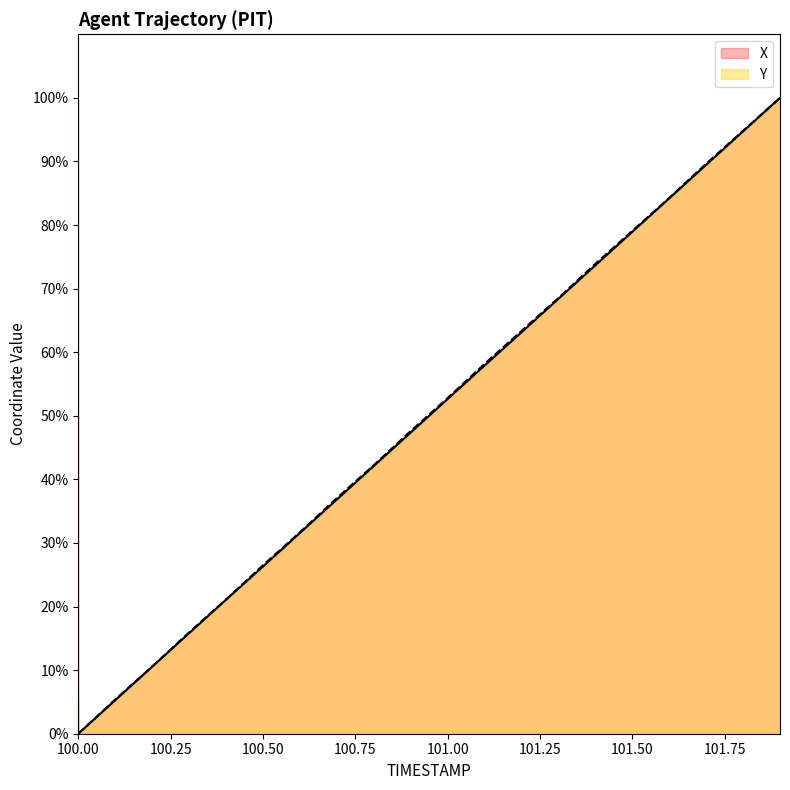

Which series has the largest range (max minus min)?

X